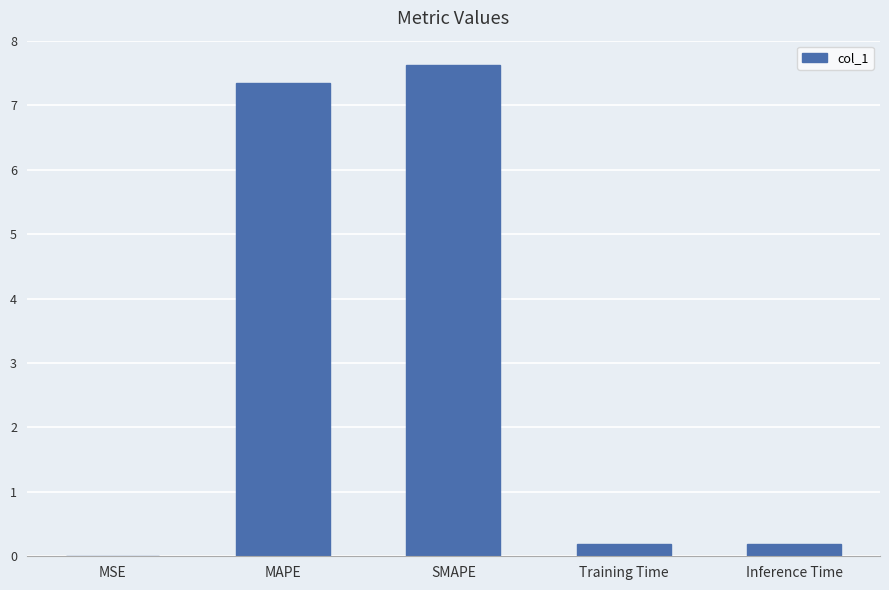

Is it true that the value at MAPE is 7.3?

True